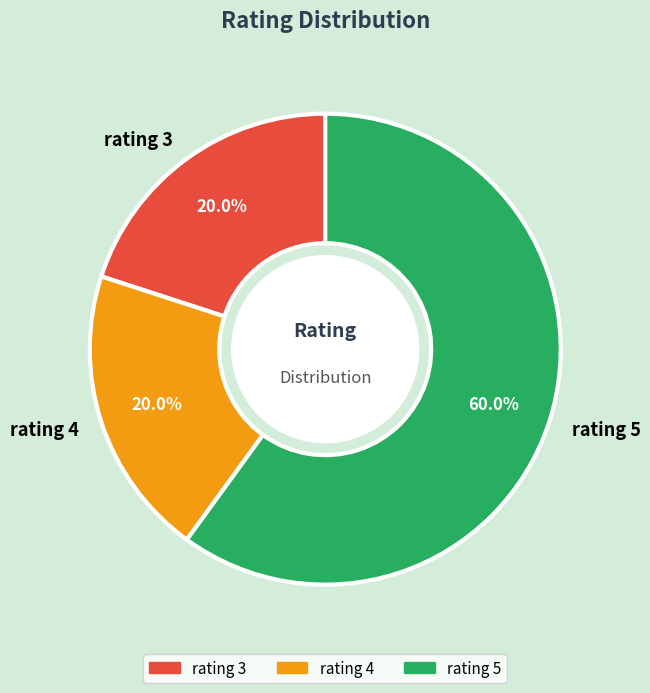

What percentage is the rating 3 slice, to the nearest percent?

20%